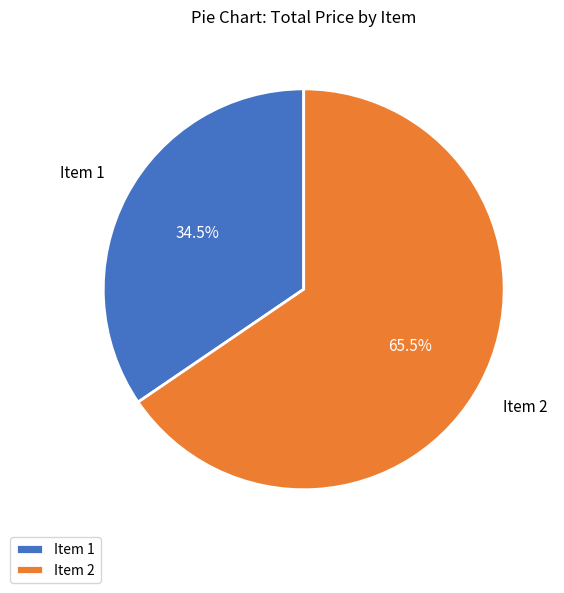

Which slice is the smallest?

Item 1